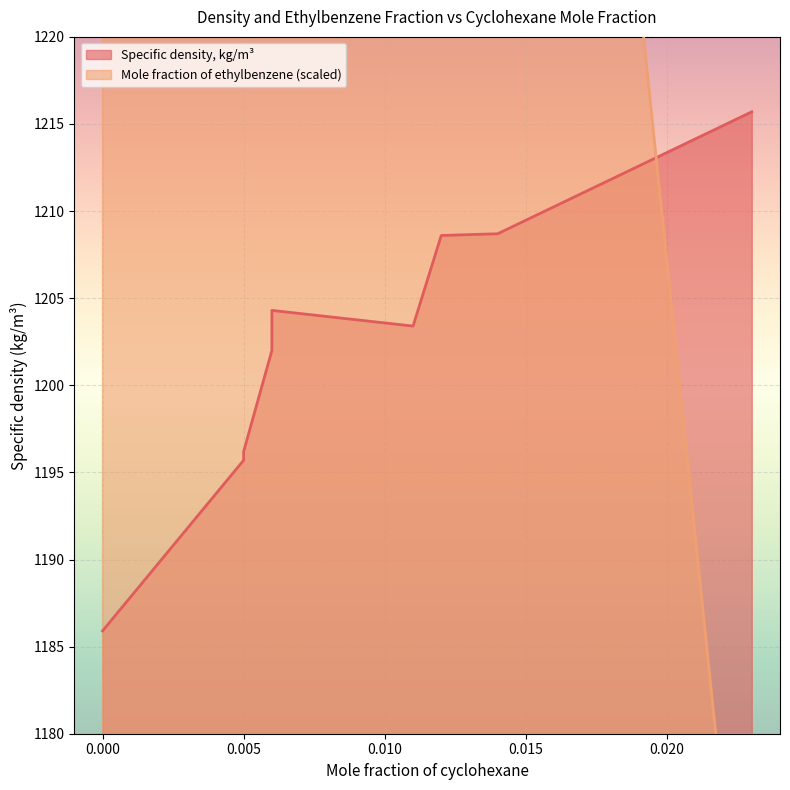

The value of Specific density, kg/m3 at 0.006 is 903.6. True or false?

False